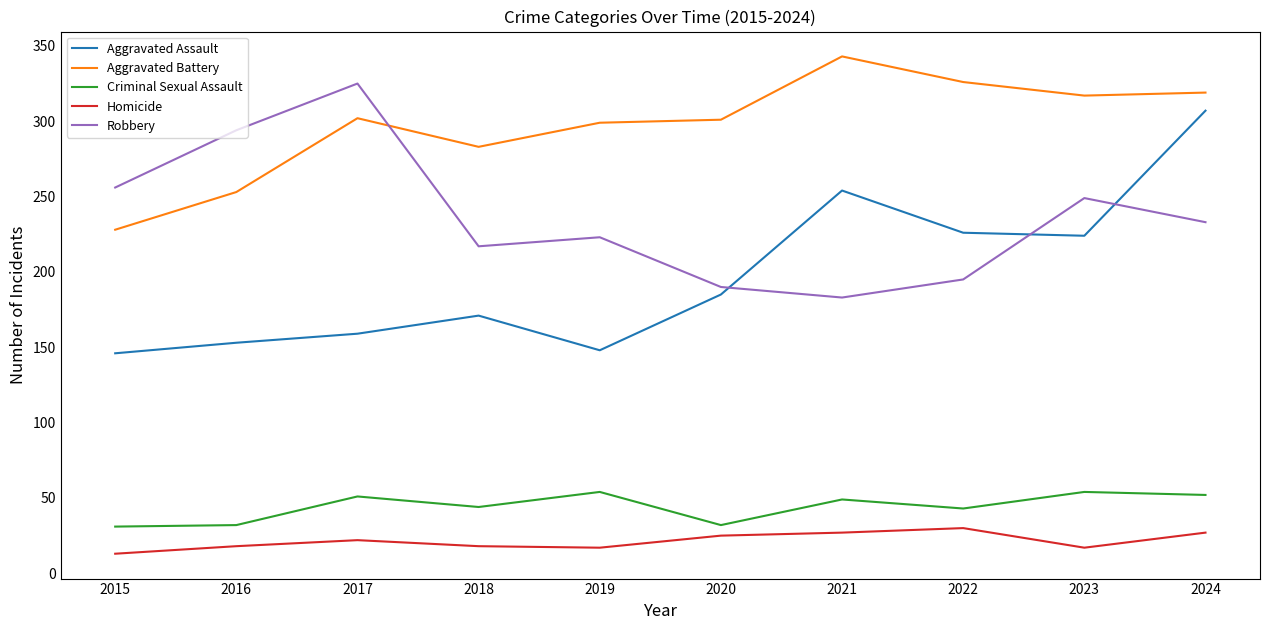

In Homicide, how many points are higher than both neighbors (excluding endpoints)?

2